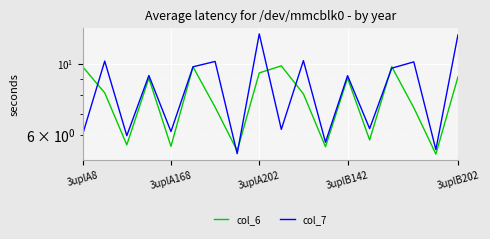

Which series changed the most between 11 and 17?

col_7